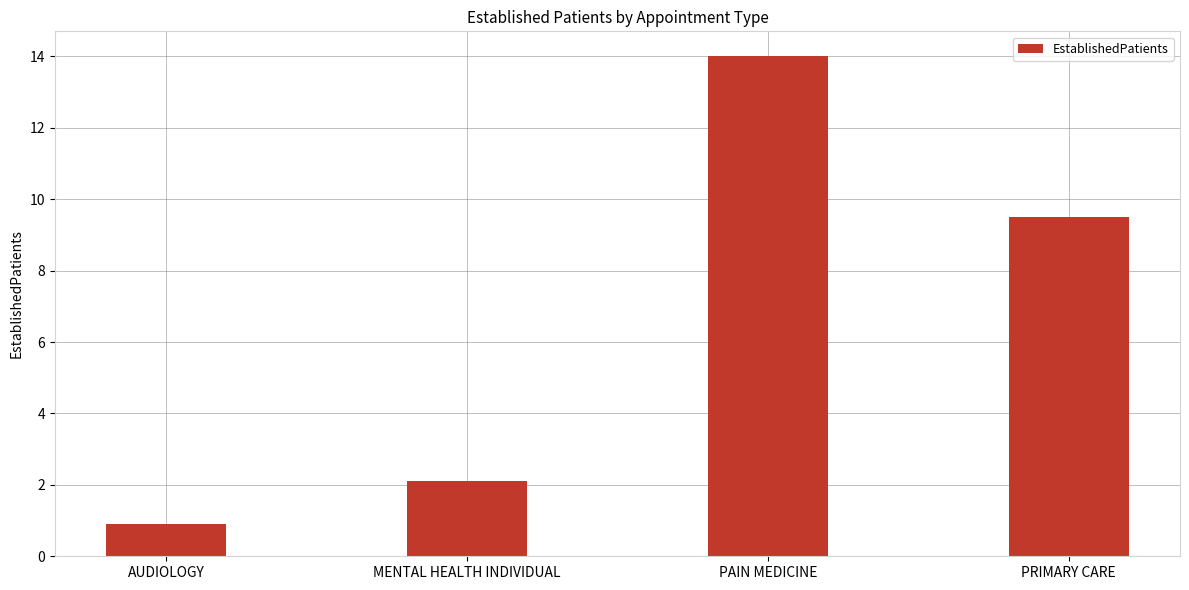

At which category does the chart reach its minimum across all series?

AUDIOLOGY